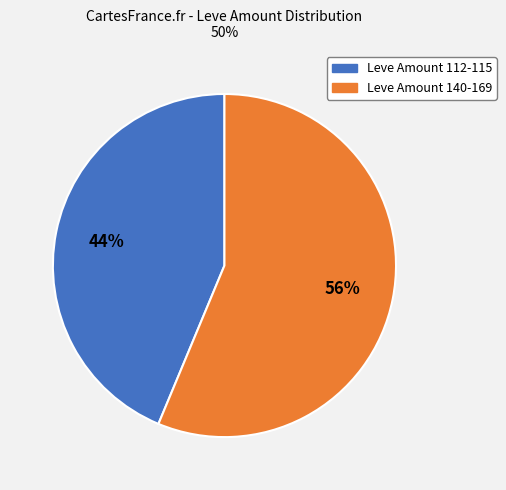

Does any single category account for the majority?

Yes